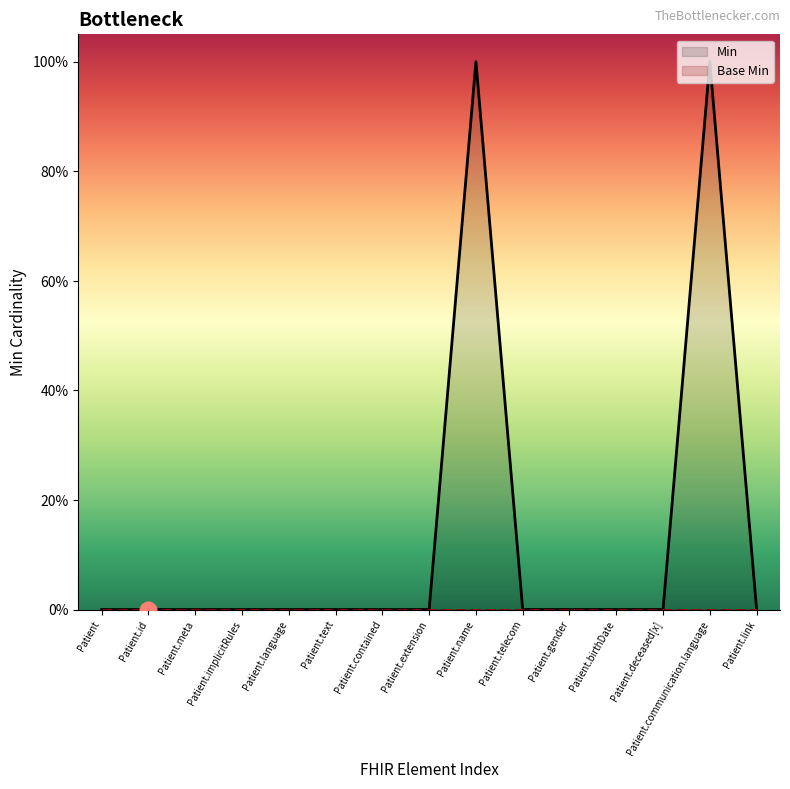

Count the Min values in the range 0 to 1.

15